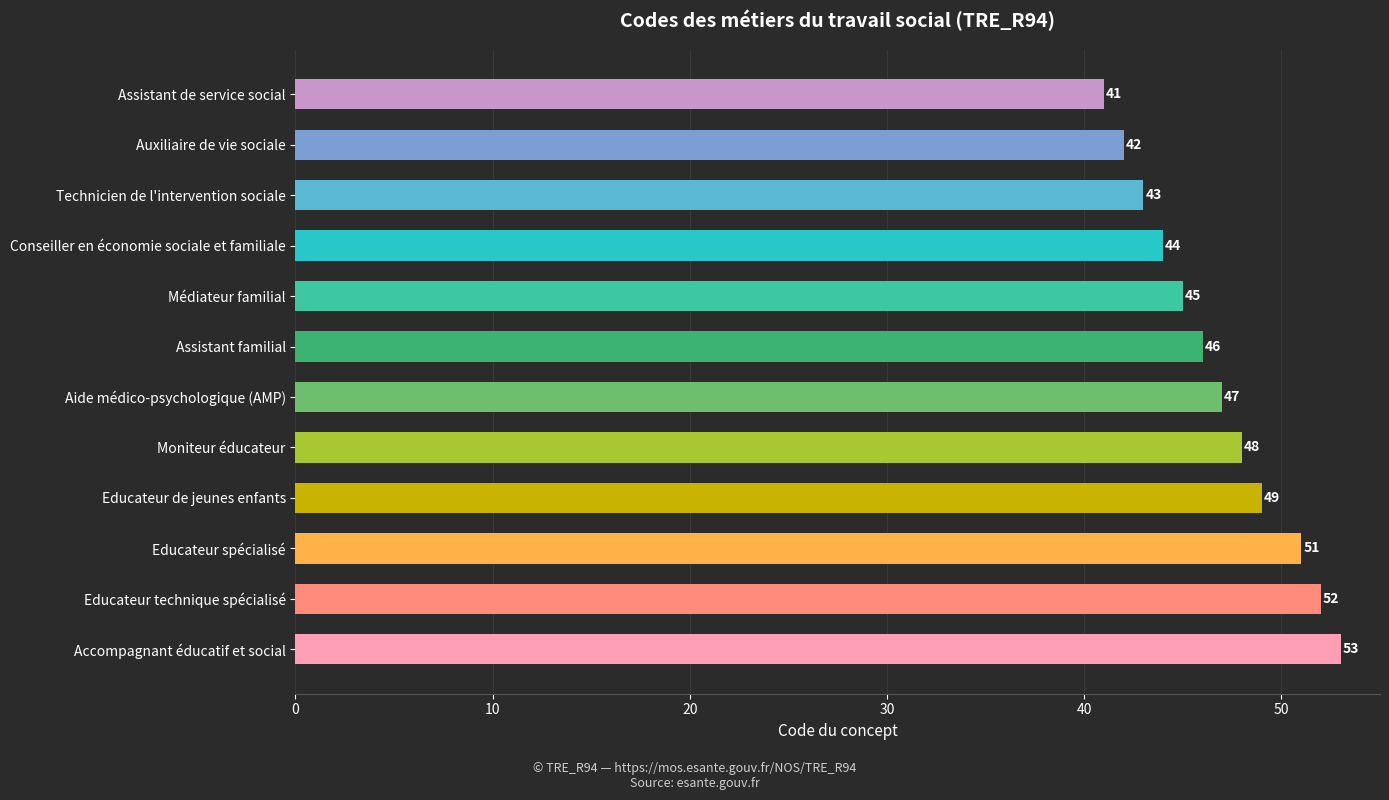

Reading bottom to top, extract all data points from this chart.

Accompagnant éducatif et social=53	Educateur technique spécialisé=52	Educateur spécialisé=51	Educateur de jeunes enfants=49	Moniteur éducateur=48	Aide médico-psychologique (AMP)=47	Assistant familial=46	Médiateur familial=45	Conseiller en économie sociale et familiale=44	Technicien de l'intervention sociale=43	Auxiliaire de vie sociale=42	Assistant de service social=41